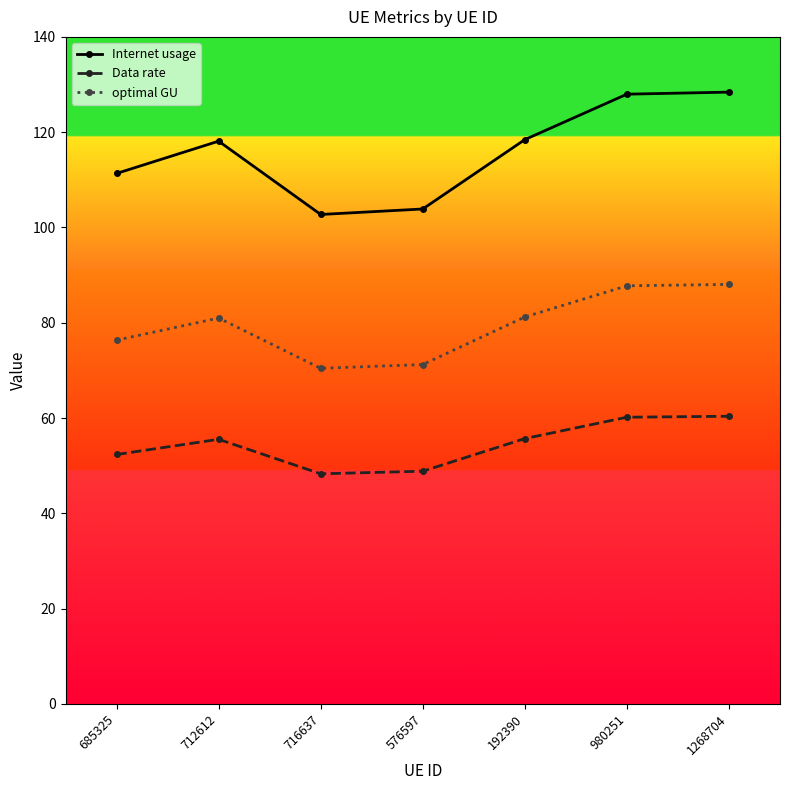

How many data points in Internet usage are above 118?

4